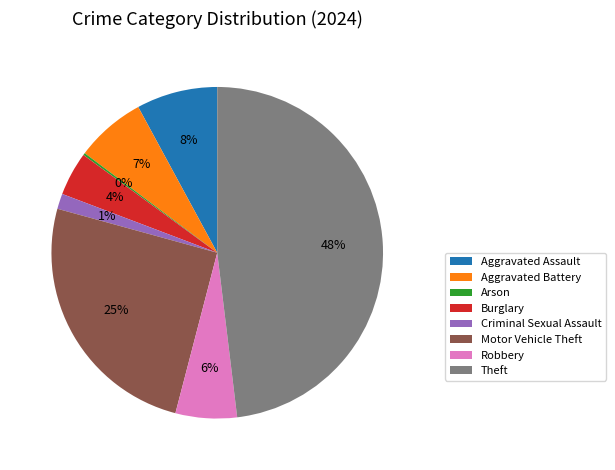

Which slice is the largest?

Theft